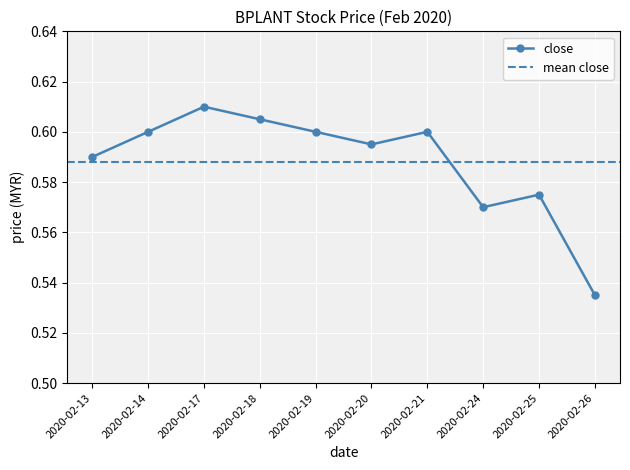

At which category does the chart reach its minimum across all series?

2020-02-26